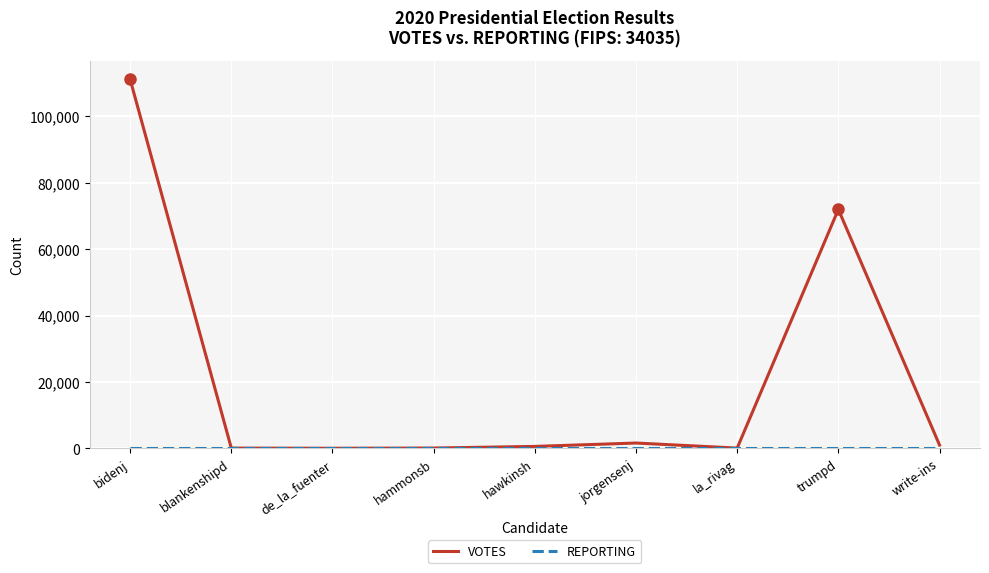

Which series has the largest total across all categories?

VOTES